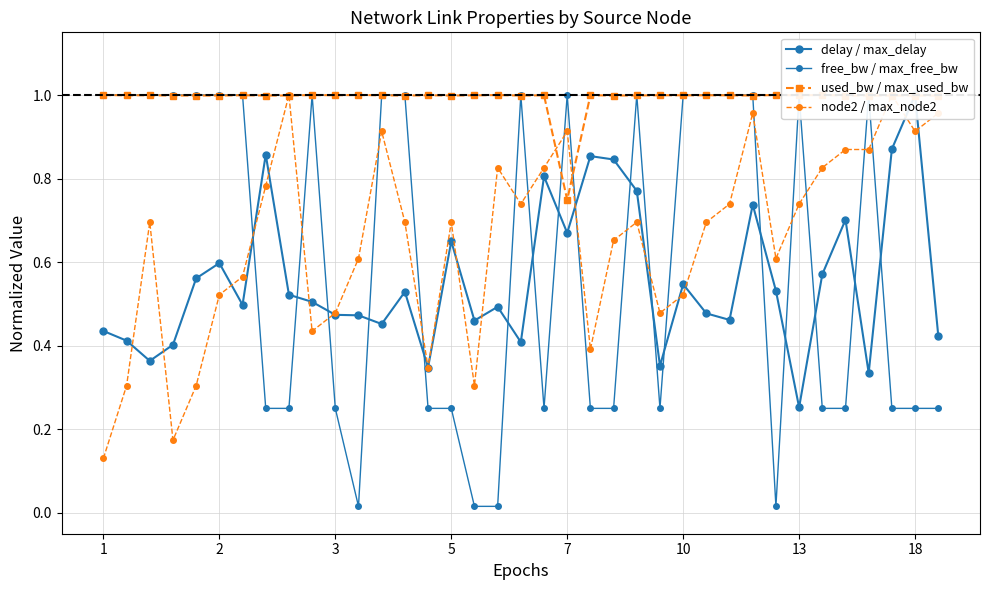

True or false: free_bw / max_free_bw has more than 2 interior local peaks.

True